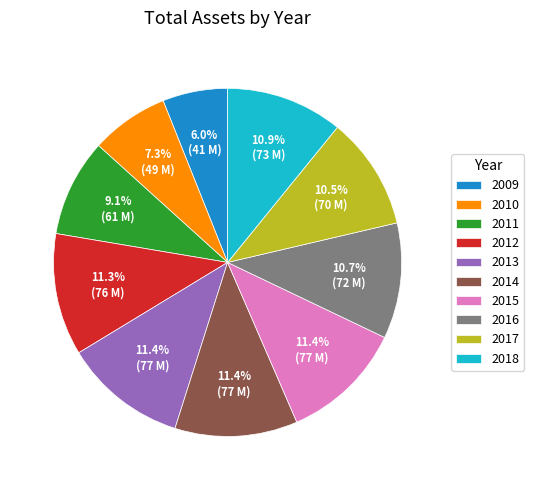

What is the ratio of the value at 2013 to the value at 2014?

1.0